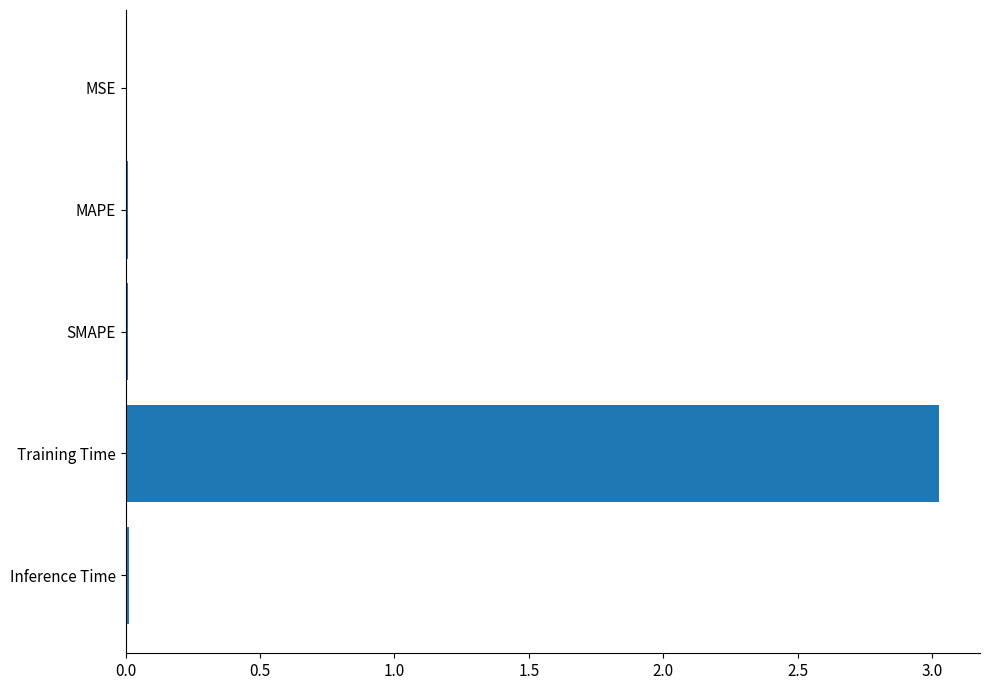

What is the sum of all values?

3.1